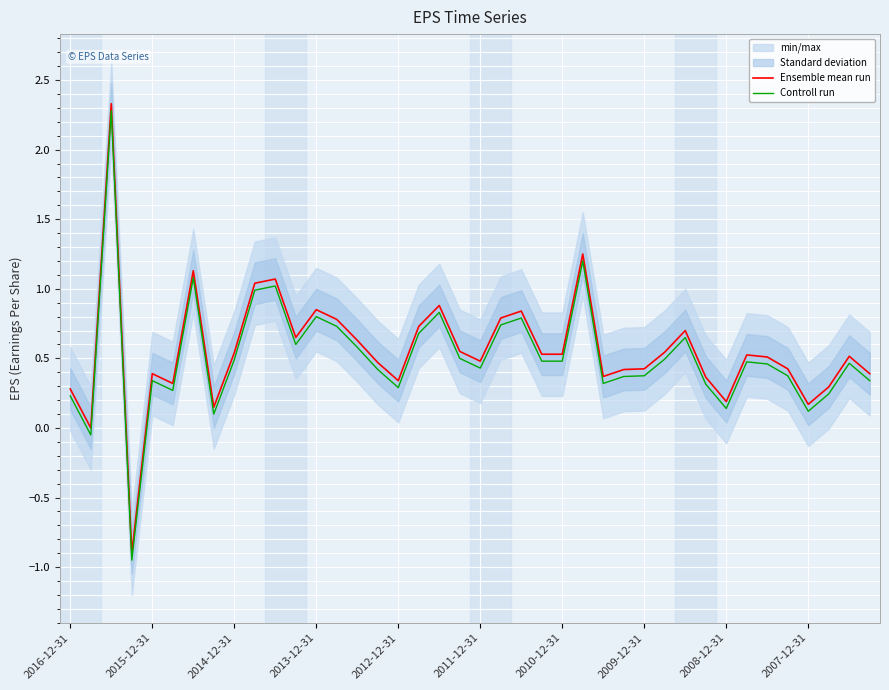

How many values in Controll run are below zero?

2